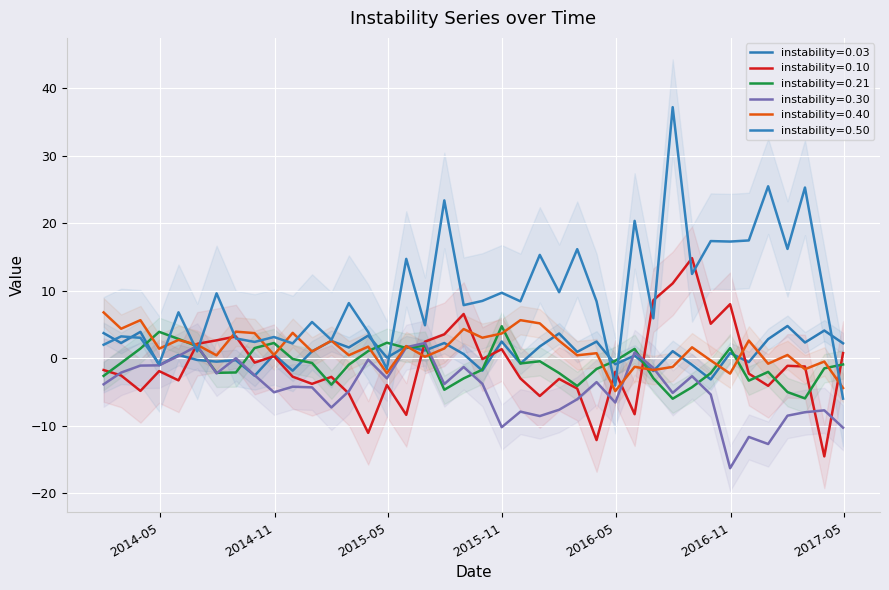

The value of instability=0.10 at 2017-03-31 is -14.6. True or false?

True